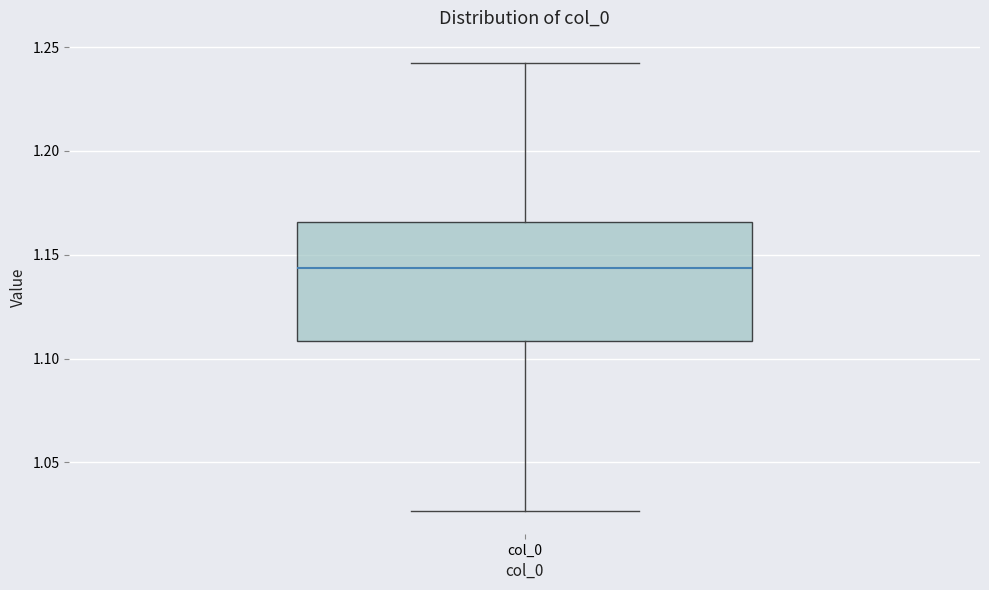

Where is the upper edge of the box for col_0 on the y-axis? The values are not printed on the chart, so give them approximately, as read against the axis.

1.165